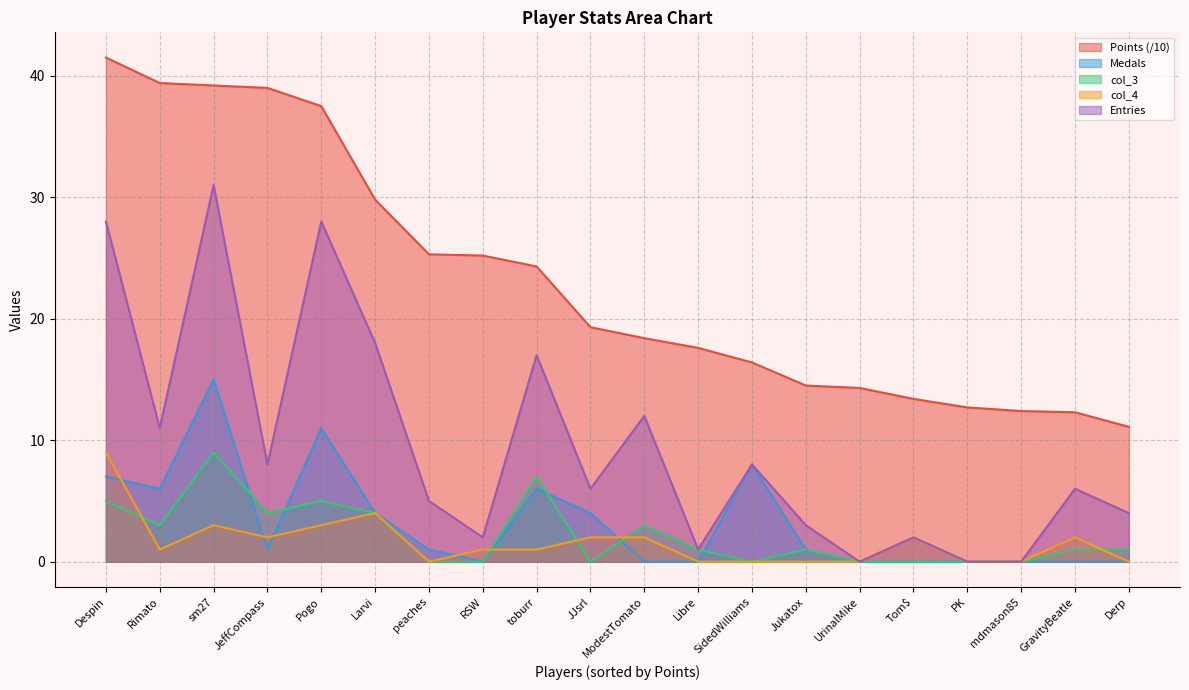

What is the sum of all Medals values?

64.0